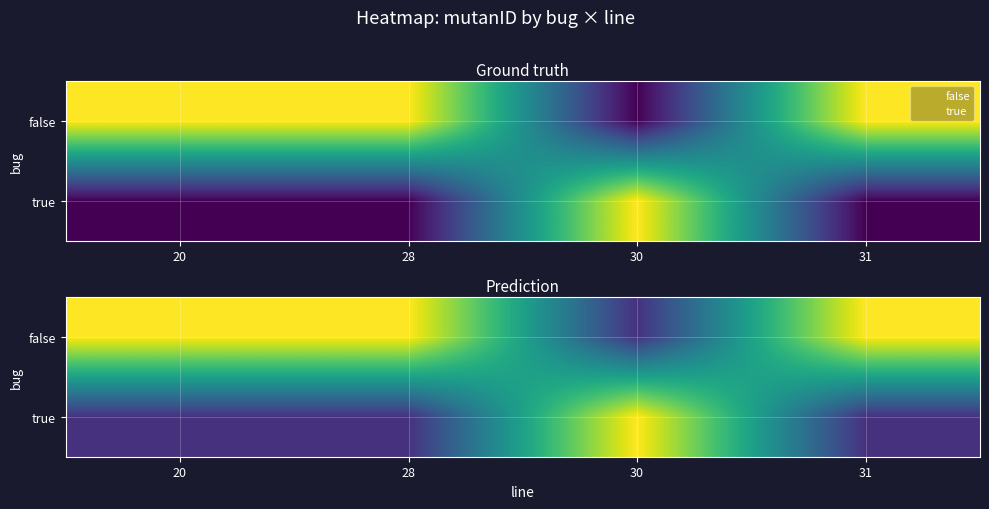

At which label is true closest to 4?

20